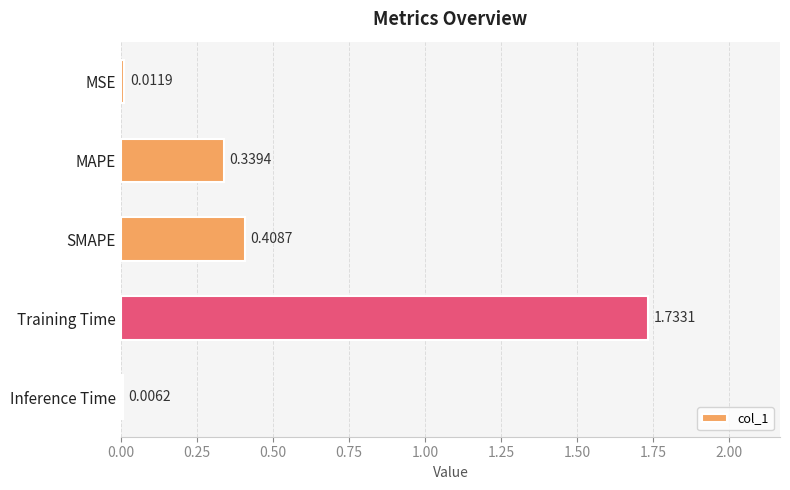

At which label is the value closest to 0?

Inference Time